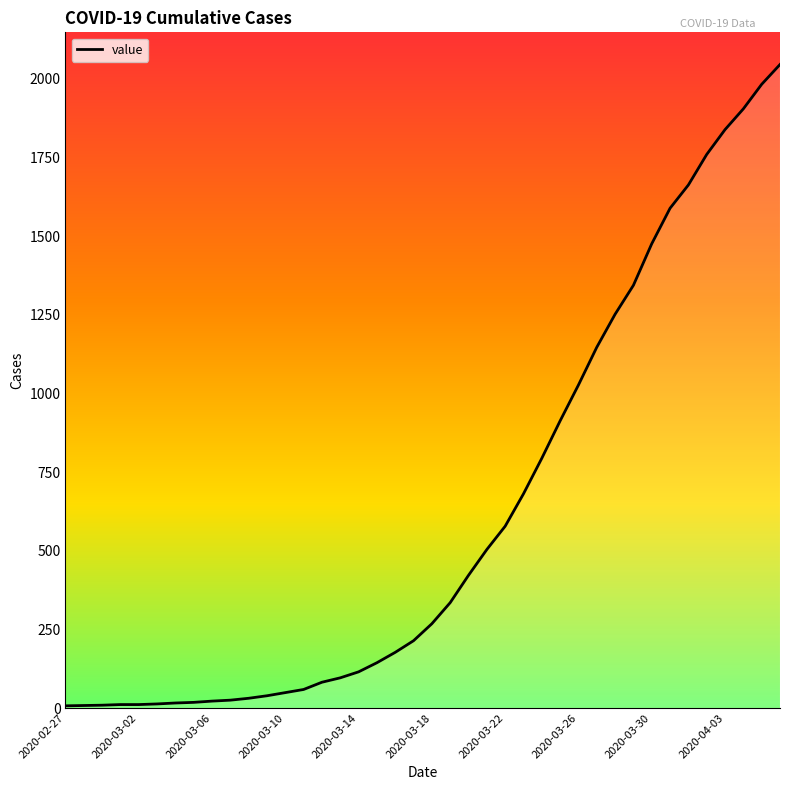

What is the maximum value shown in the chart?

2046